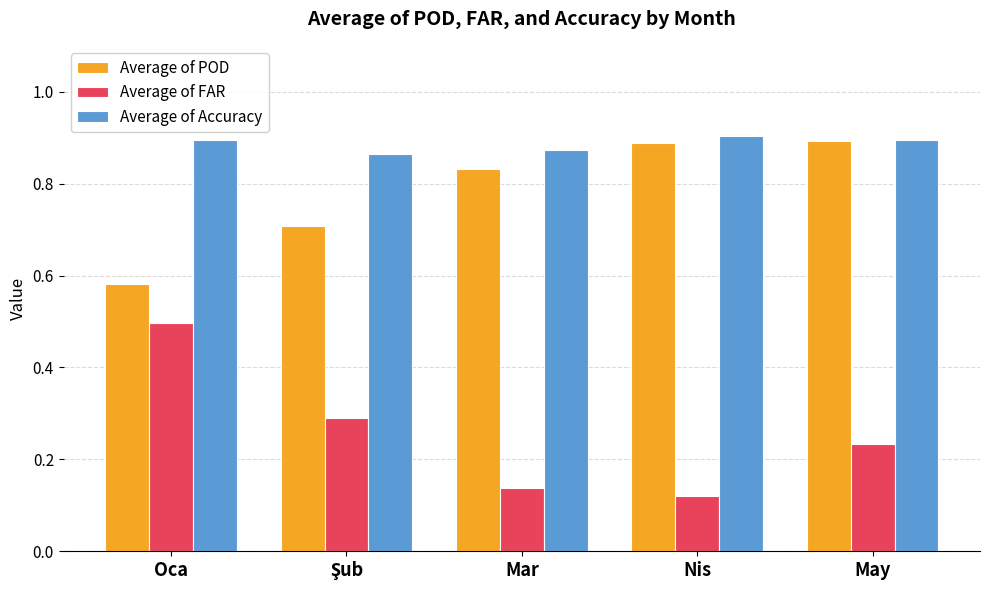

At which label does Average of POD reach its minimum?

Oca